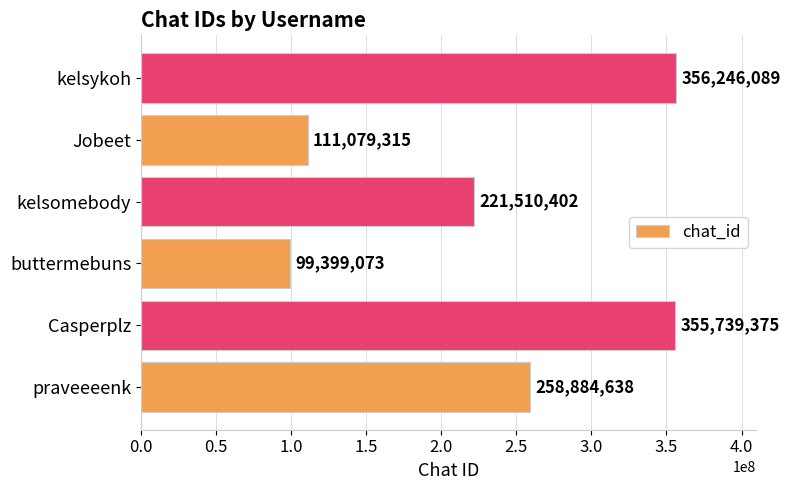

Rank the categories by value from lowest to highest.

buttermebuns, Jobeet, kelsomebody, praveeeenk, Casperplz, kelsykoh